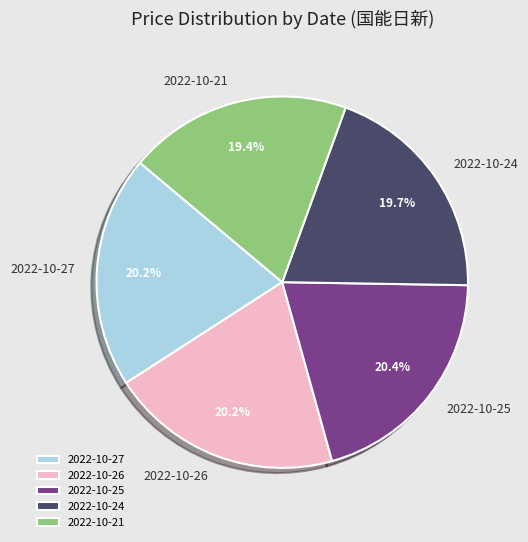

Combined, do 2022-10-27 and 2022-10-24 account for over 50%?

No